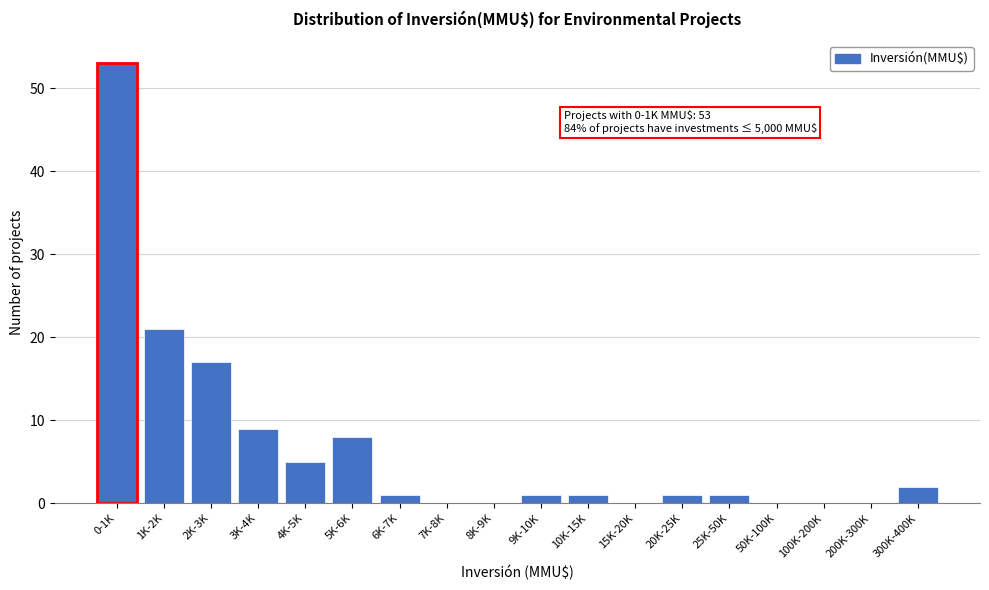

Reading left to right, extract all data points from this chart.

0-1K=53	1K-2K=21	2K-3K=17	3K-4K=9	4K-5K=5	5K-6K=8	6K-7K=1	7K-8K=0	8K-9K=0	9K-10K=1	10K-15K=1	15K-20K=0	20K-25K=1	25K-50K=1	50K-100K=0	100K-200K=0	200K-300K=0	300K-400K=2